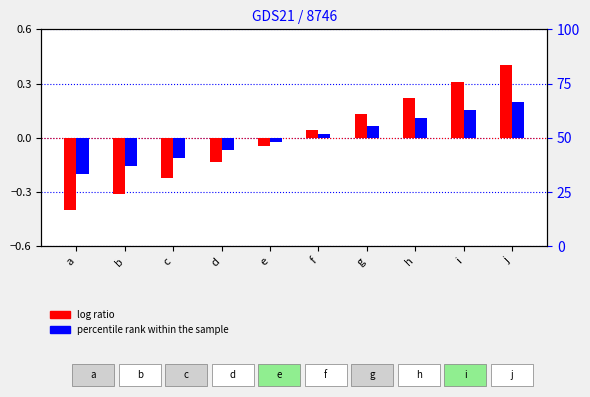

Is the value of percentile rank within the sample at a greater than the value of log ratio at g?

No